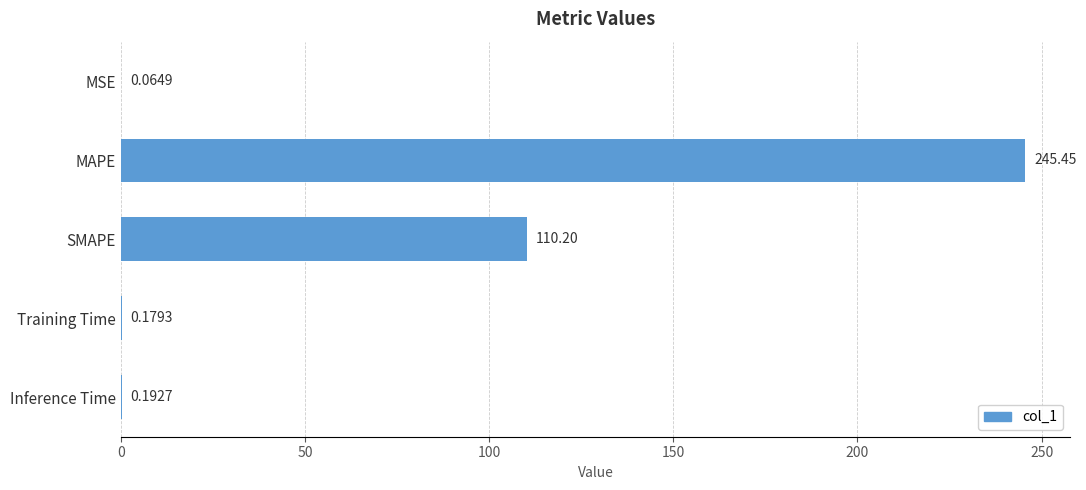

Are the bars horizontal?

Yes